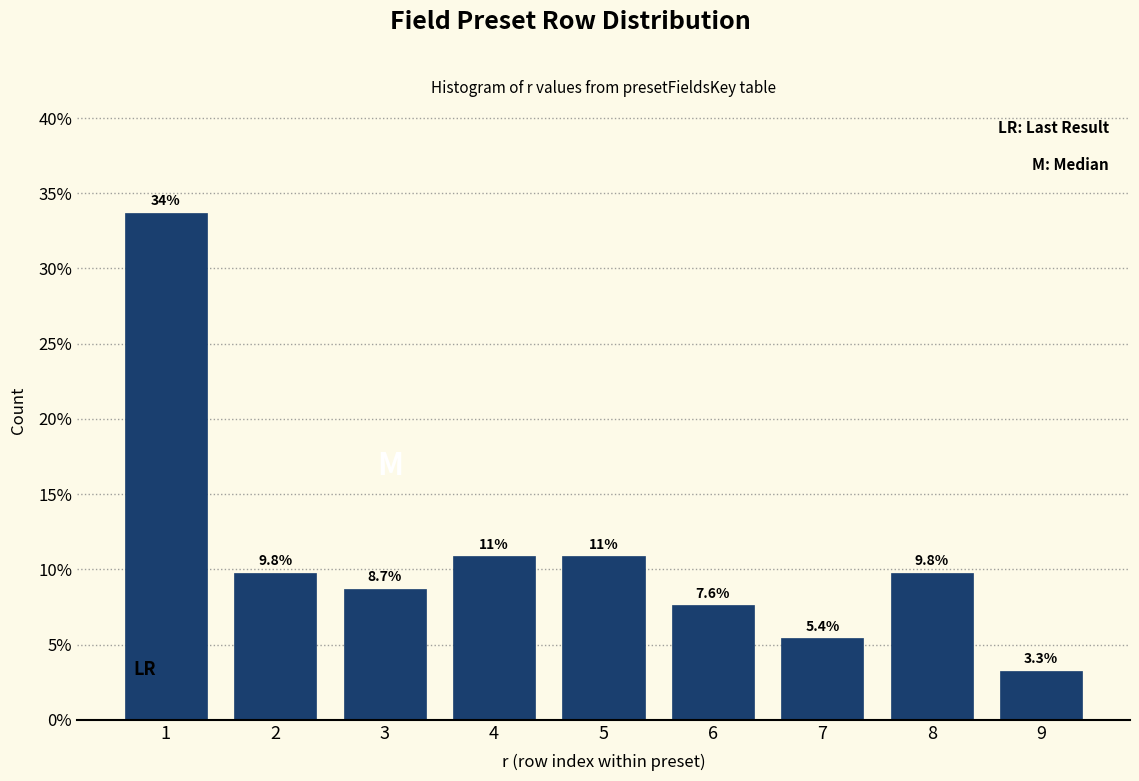

Reading left to right, extract all data points from this chart.

33.7	9.8	8.7	10.9	10.9	7.6	5.4	9.8	3.3